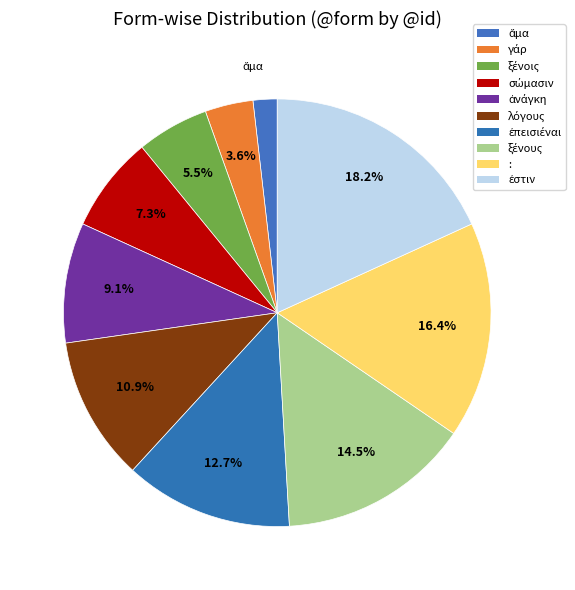

To the nearest percent, what percentage of the pie is ξένους?

15%